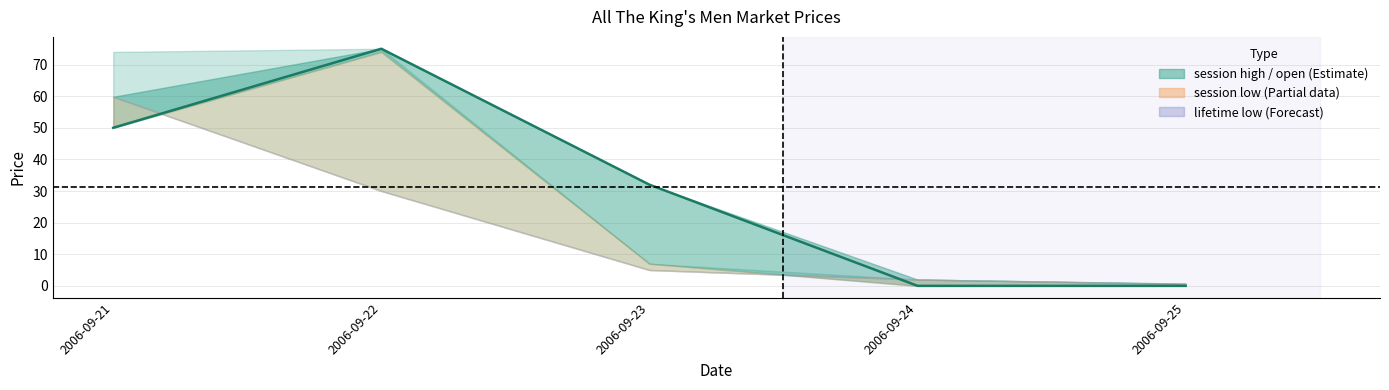

Reading left to right, list all the values displayed in this chart.

50	75	32	0	0